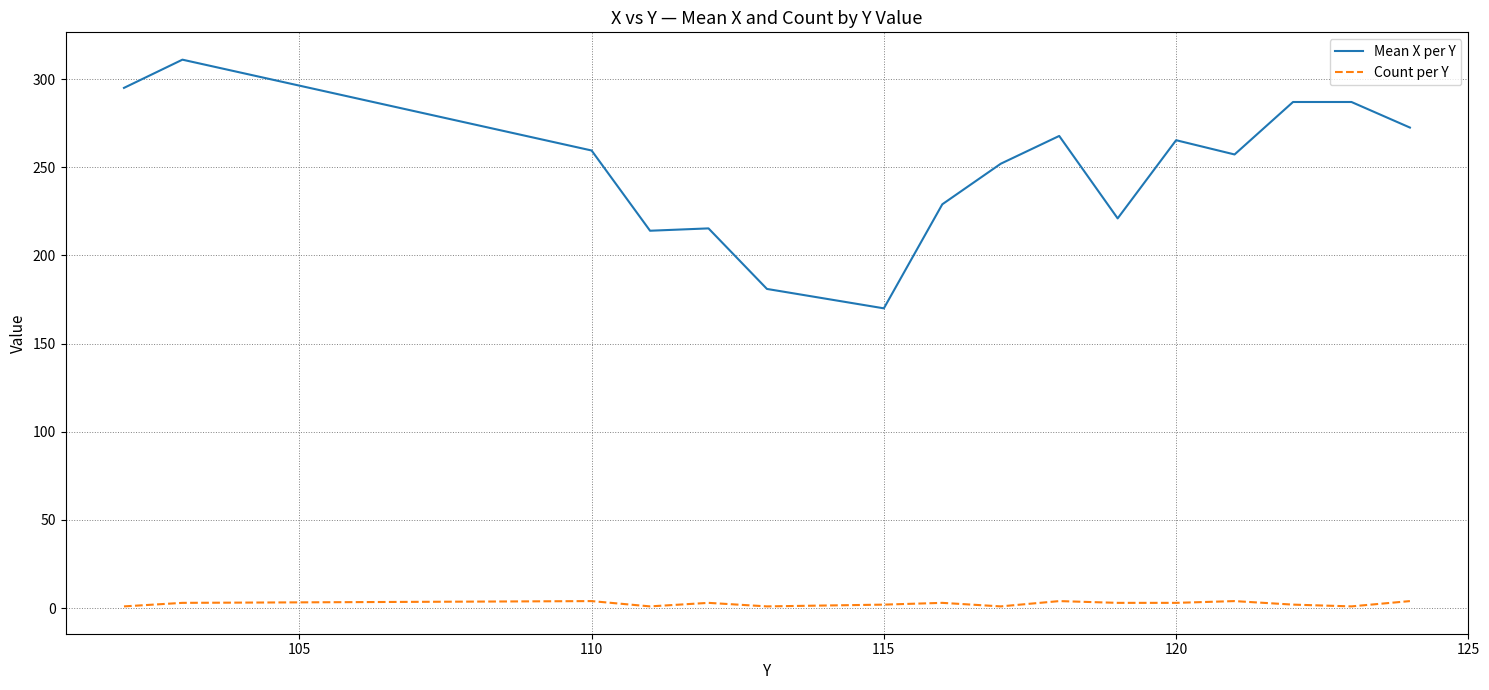

What is the lowest value of the Mean X per Y series?

170.0